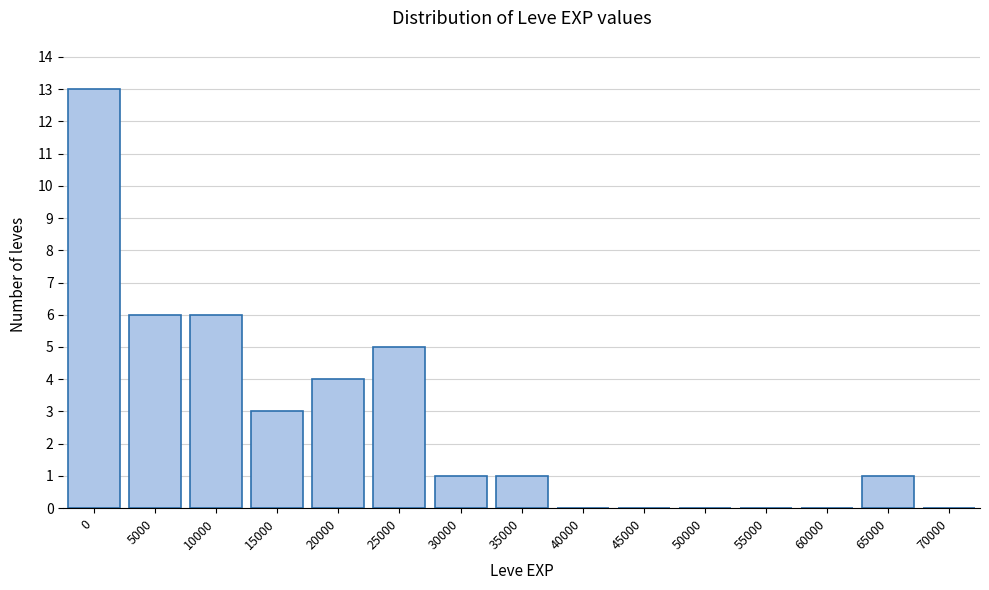

Reading right to left, what are all the values shown in this chart?

70000=0	65000=1	60000=0	55000=0	50000=0	45000=0	40000=0	35000=1	30000=1	25000=5	20000=4	15000=3	10000=6	5000=6	0=13